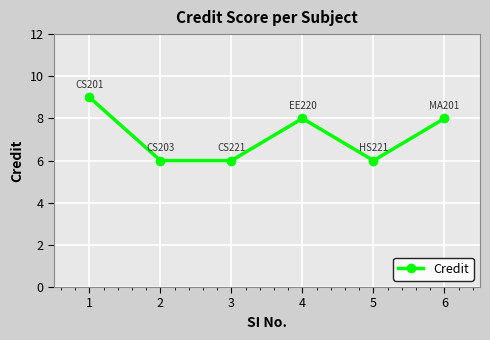

Which has a higher value, 5 or 4?

4